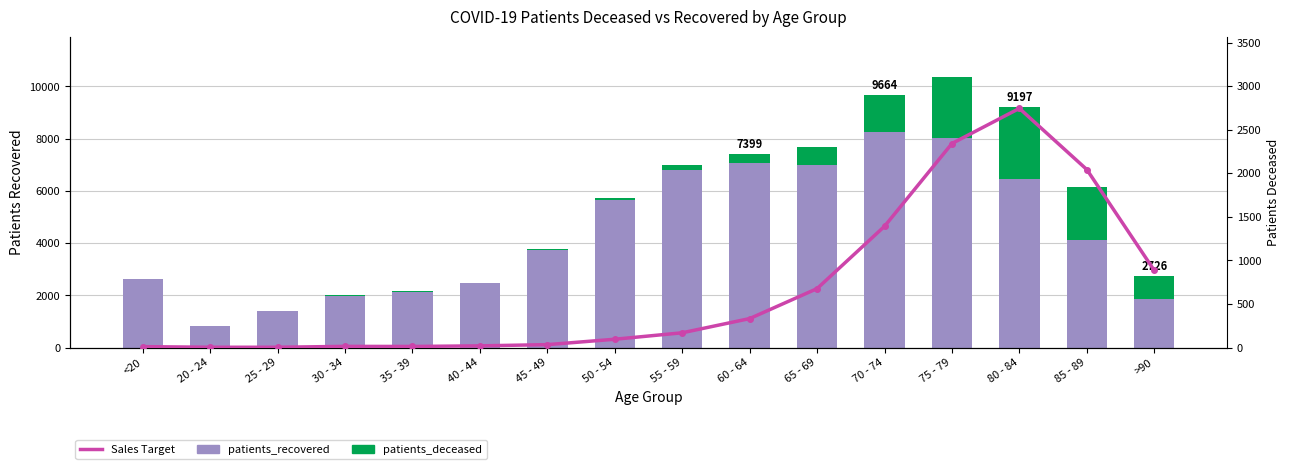

What is the maximum value for patients_deceased?

2744